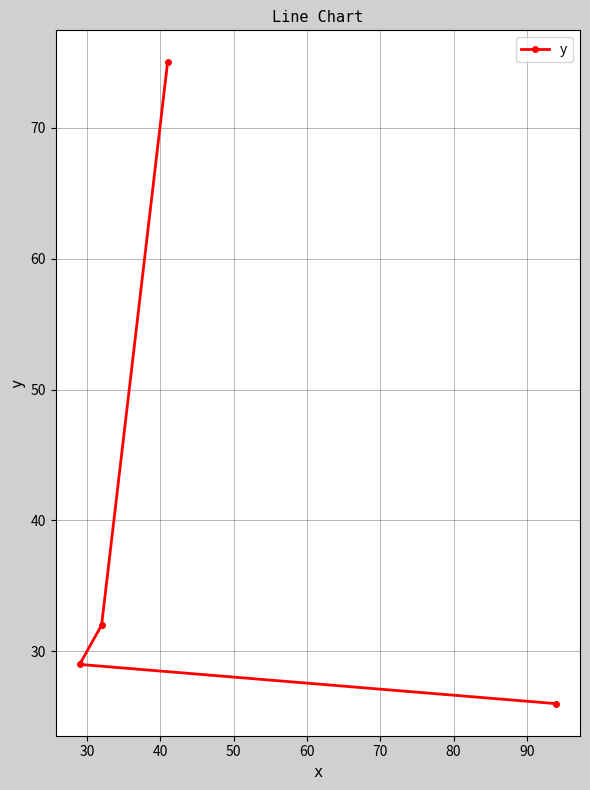

What is the difference between the maximum and second lowest values?

46